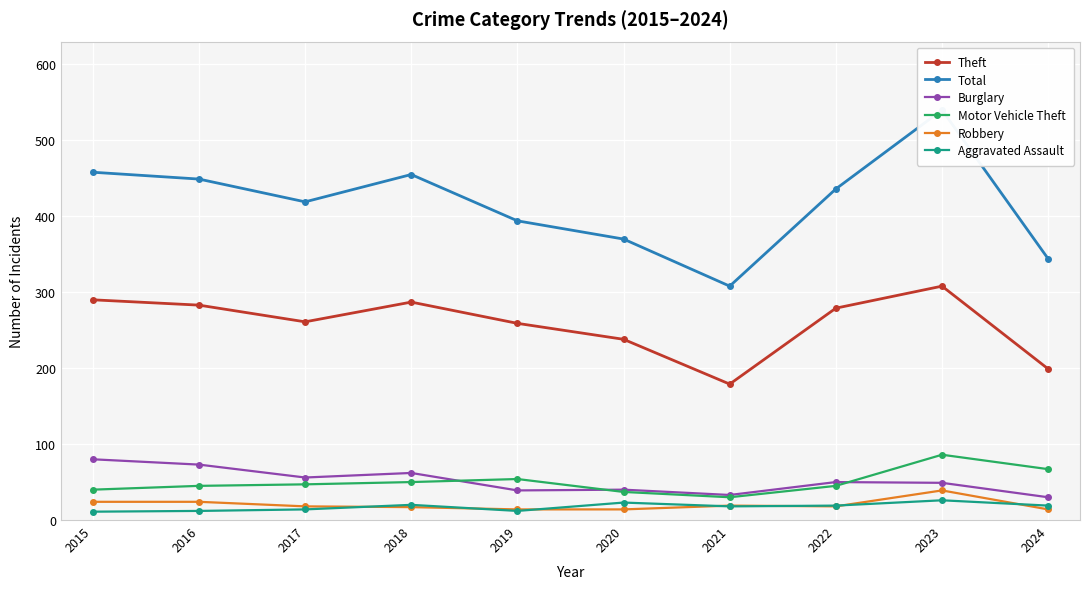

What is the minimum value for Aggravated Assault?

11